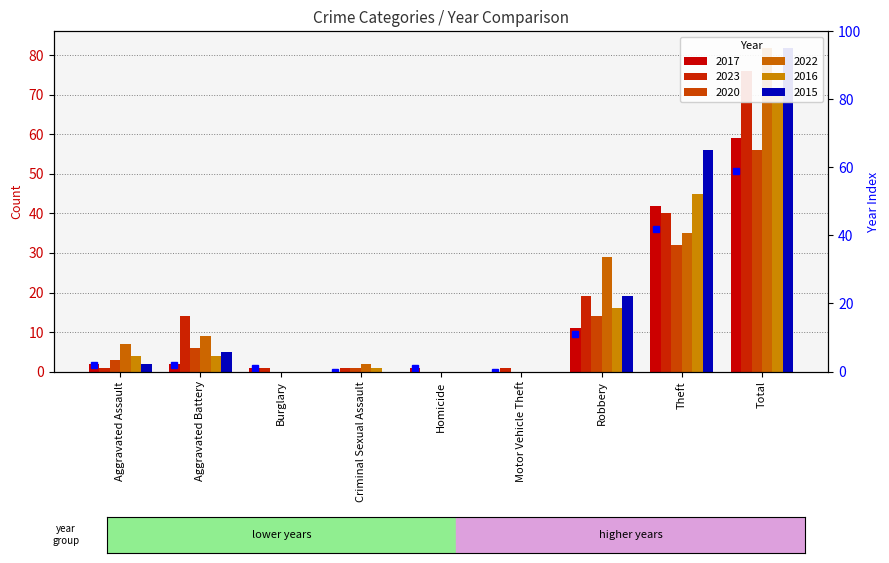

How many positive values does the 2022 series have?

6